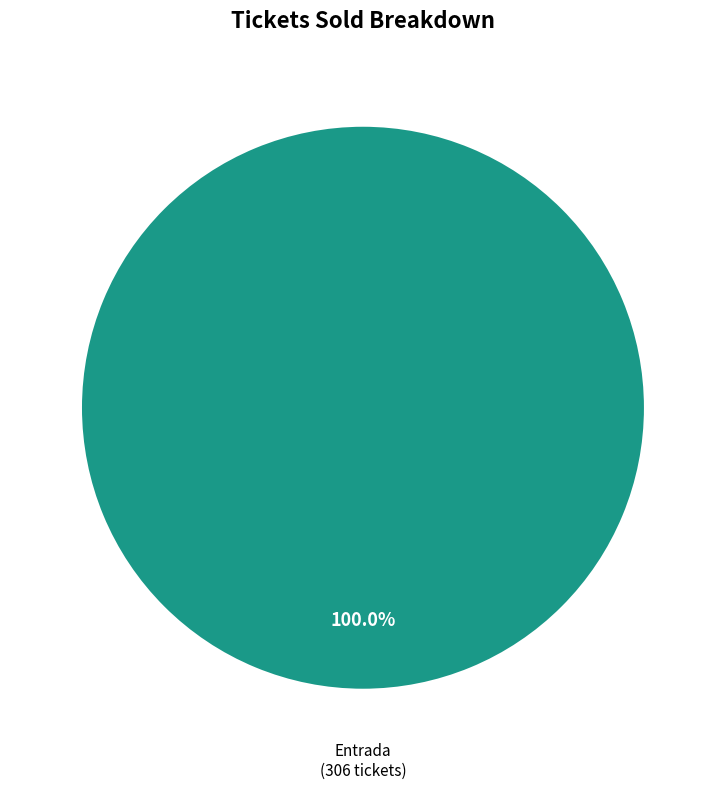

Count the number of slices in the pie.

1